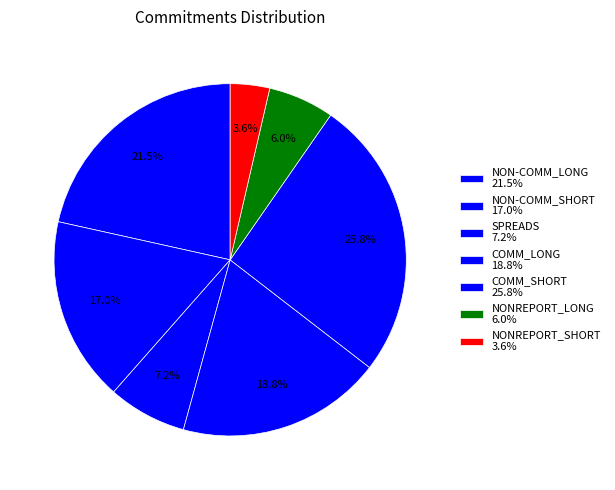

Count the number of slices in the pie.

7